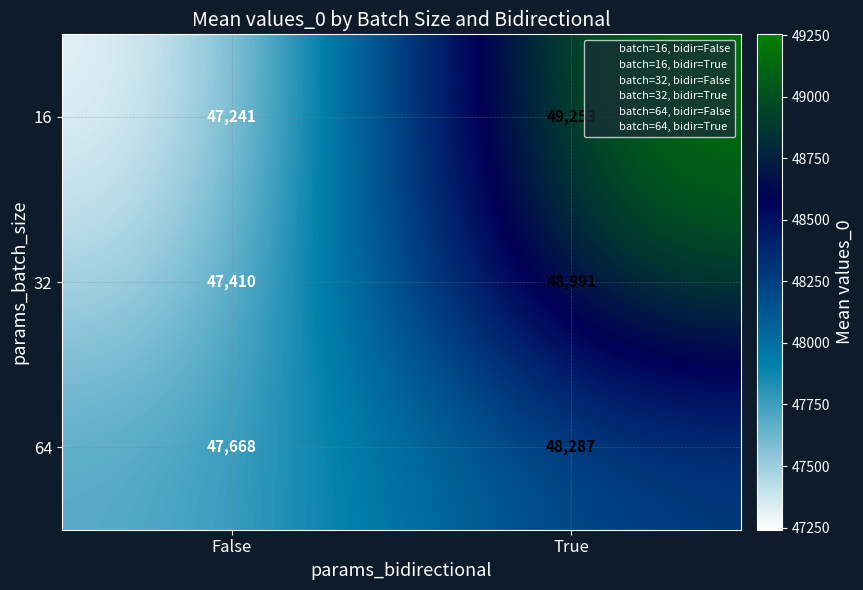

At False, list the series in order from largest to smallest.

64, 32, 16